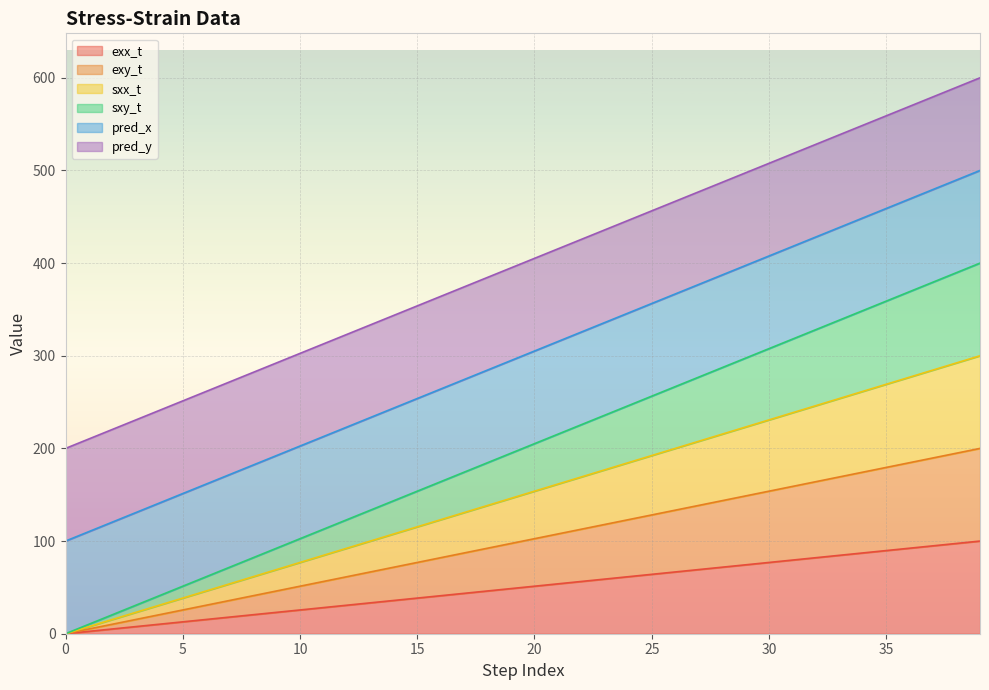

True or false: exx_t has more than 2 points higher than both neighbors.

False